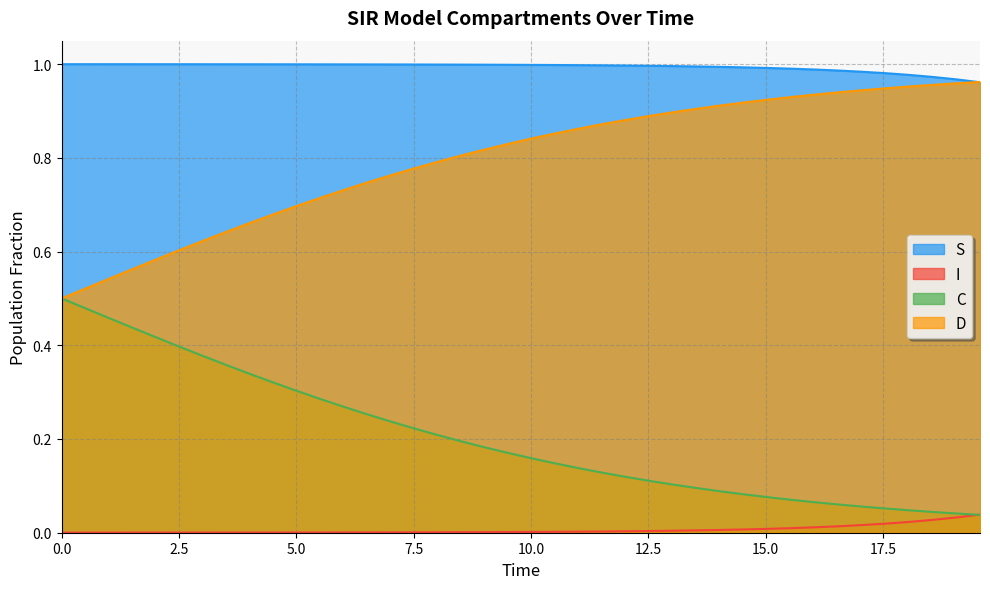

Rank the series by their average value, from highest to lowest.

S, D, C, I